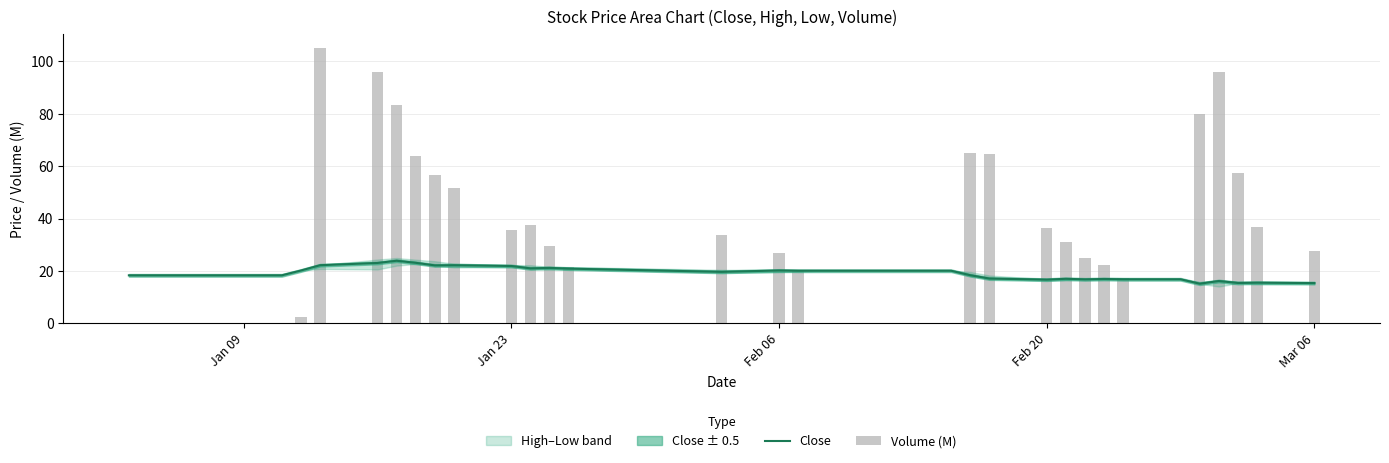

What is the sum of all Volume (M) values?

1224.8